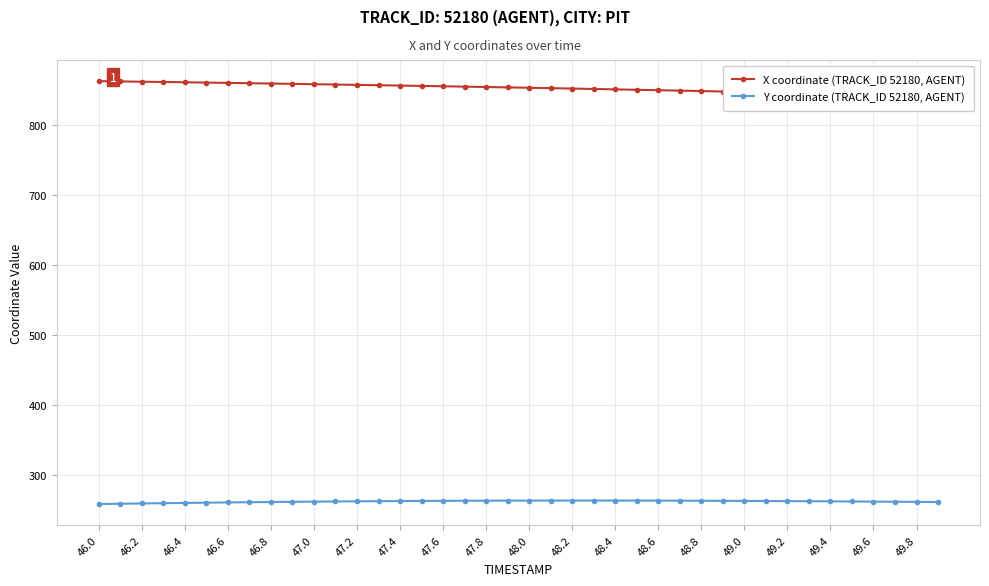

How many values in the X coordinate (TRACK_ID 52180, AGENT) series exceed 853?

20